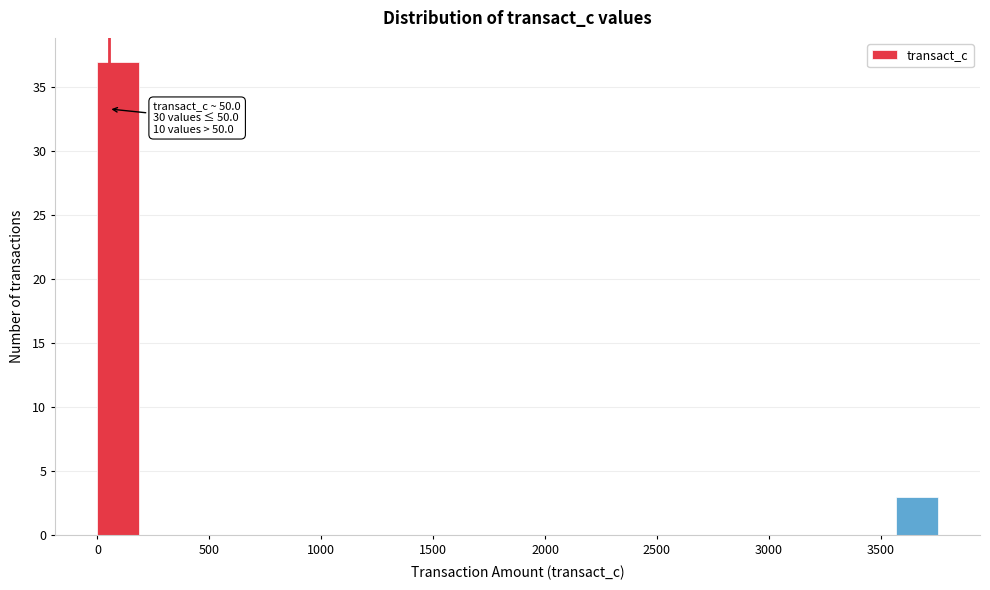

Around what value on the x-axis is the tallest bar? Give the approximate position of its centre, as read against the axis.

100